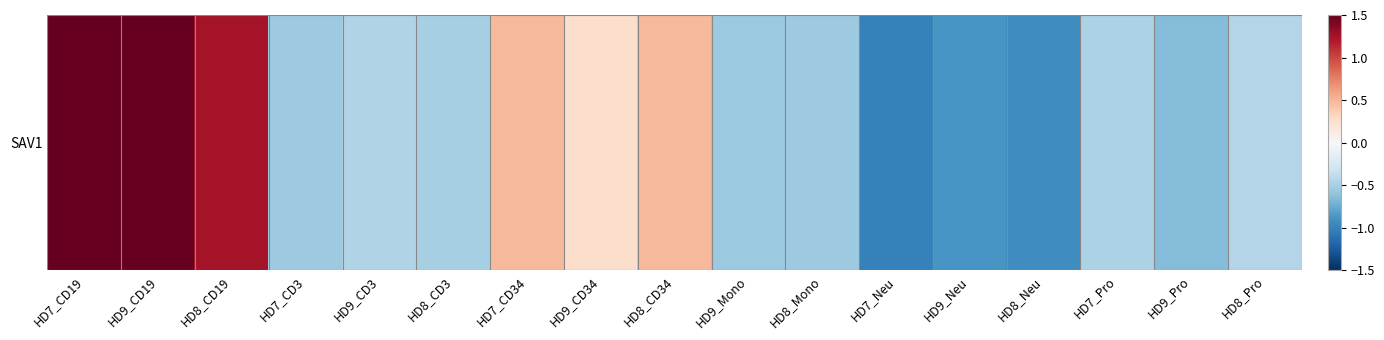

Reading left to right, what are all the values shown in this chart?

2.2	2.3	1.3	-0.5	-0.5	-0.5	0.5	0.3	0.5	-0.6	-0.5	-1.0	-0.9	-0.9	-0.5	-0.6	-0.4